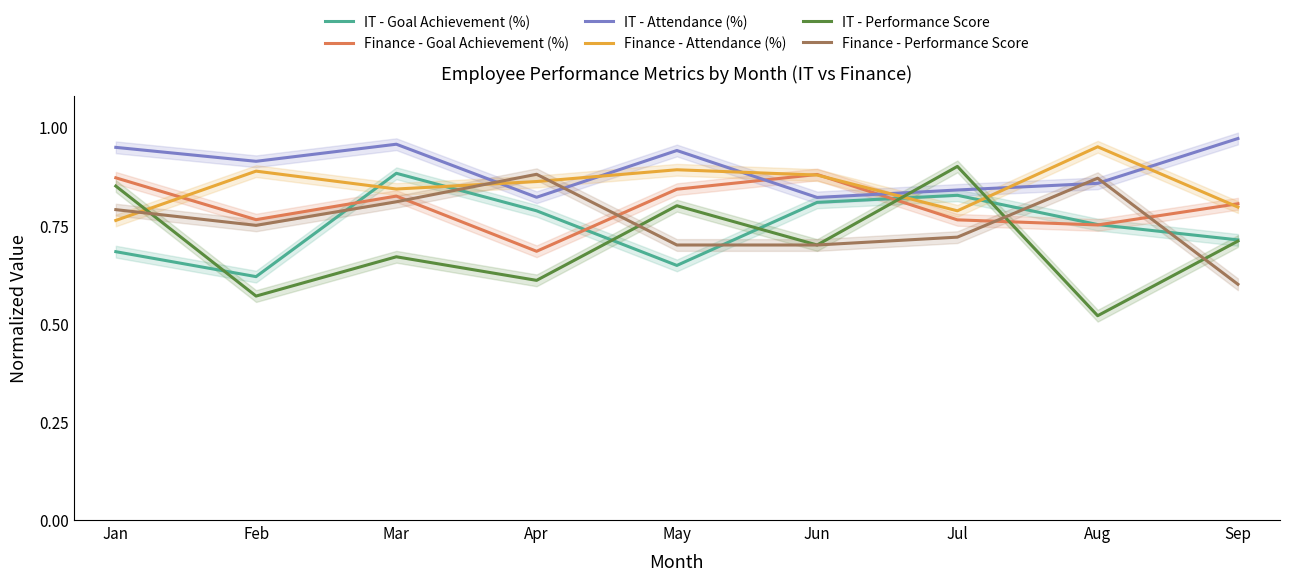

Reading left to right, extract all data points from this chart.

IT - Goal Achievement (%): 0.7	0.6	0.9	0.8	0.6	0.8	0.8	0.8	0.7
Finance - Goal Achievement (%): 0.9	0.8	0.8	0.7	0.8	0.9	0.8	0.8	0.8
IT - Attendance (%): 0.9	0.9	1.0	0.8	0.9	0.8	0.8	0.9	1.0
Finance - Attendance (%): 0.8	0.9	0.8	0.9	0.9	0.9	0.8	0.9	0.8
IT - Performance Score: 0.8	0.6	0.7	0.6	0.8	0.7	0.9	0.5	0.7
Finance - Performance Score: 0.8	0.8	0.8	0.9	0.7	0.7	0.7	0.9	0.6